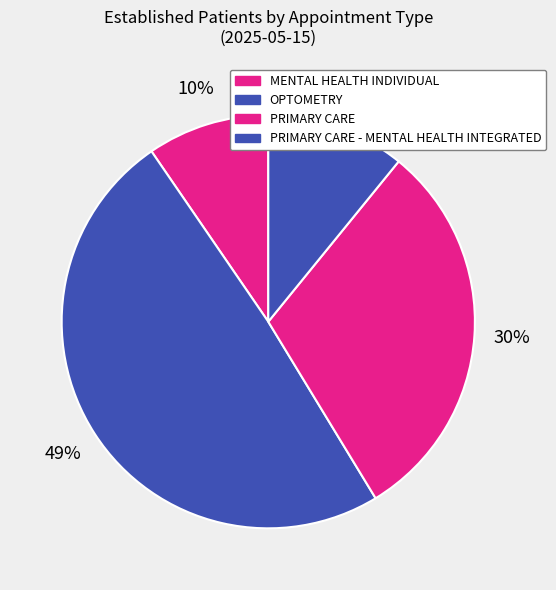

How many slices are in this pie chart?

4